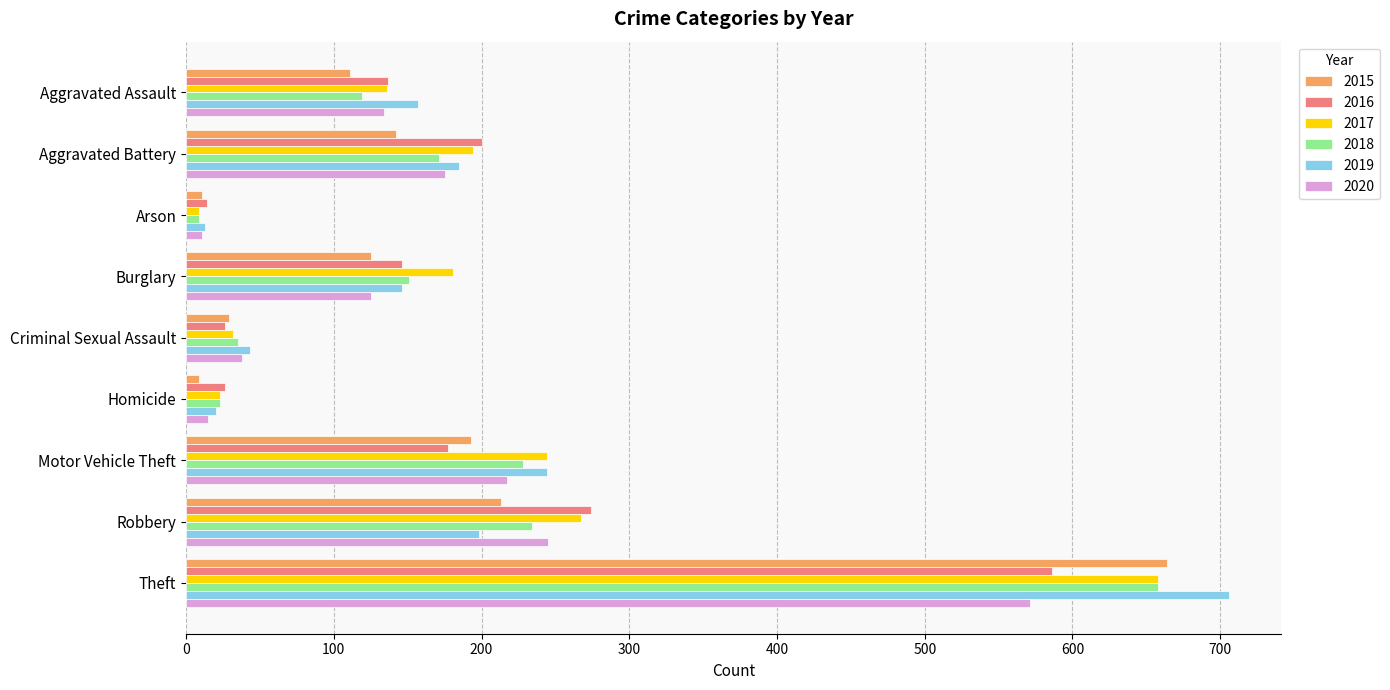

Which category has the highest value in the 2017 series?

Theft